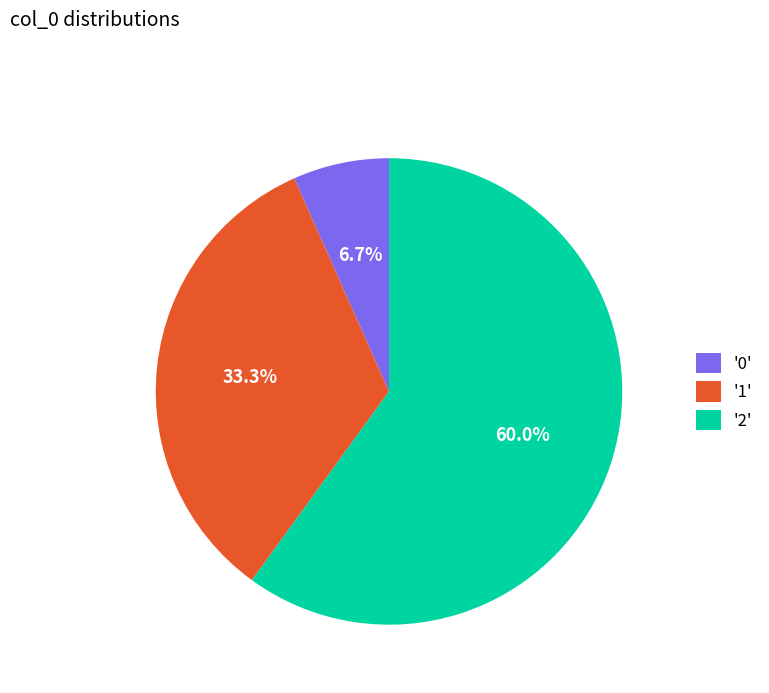

Between '1' and '0', which is larger?

'1'